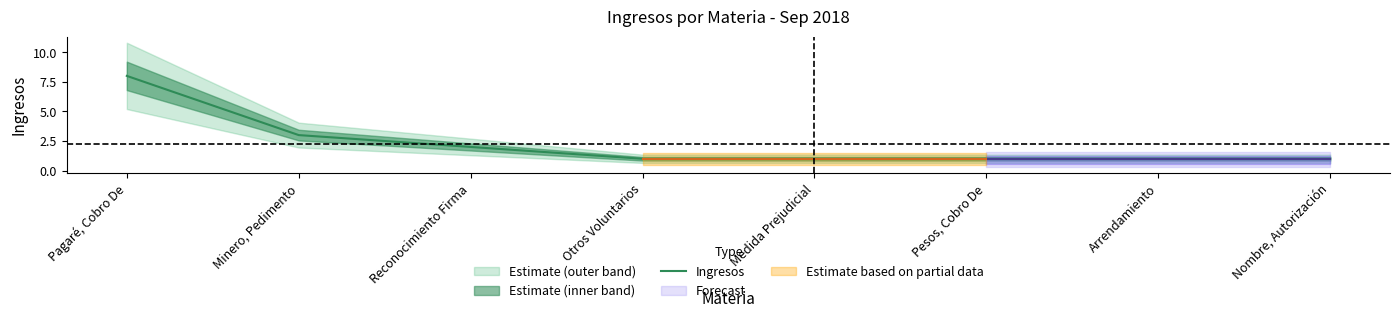

What is the difference between the maximum and minimum values?

7